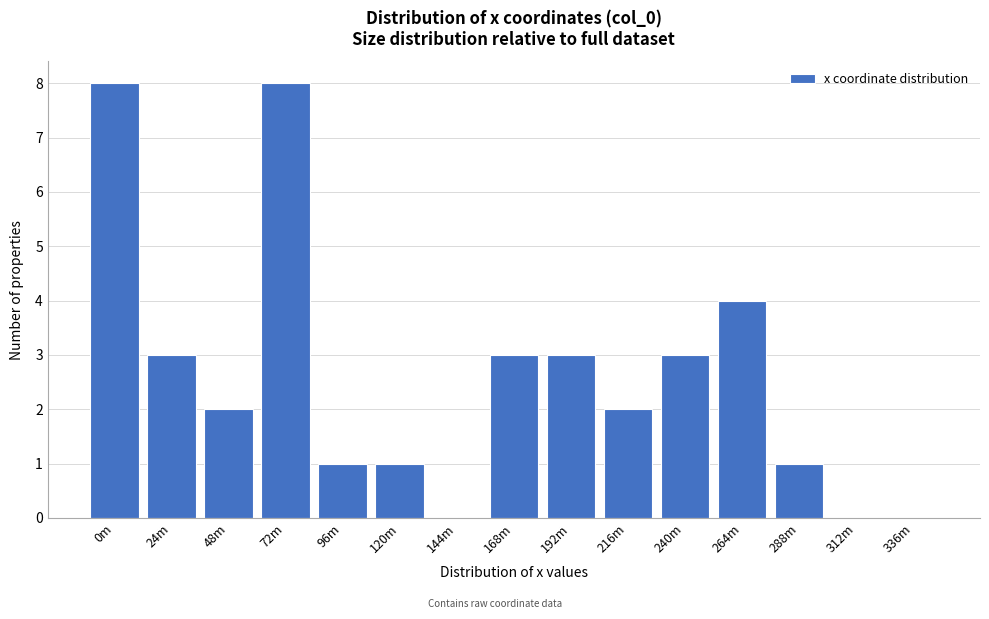

Reading right to left, extract all data points from this chart.

336m=0	312m=0	288m=1	264m=4	240m=3	216m=2	192m=3	168m=3	144m=0	120m=1	96m=1	72m=8	48m=2	24m=3	0m=8